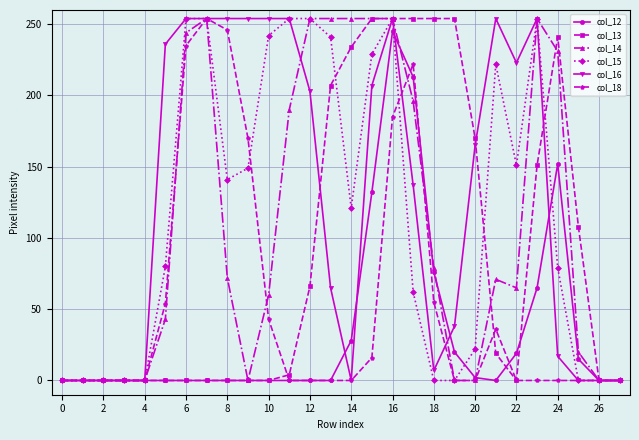

Which series has the largest total across all categories?

col_16